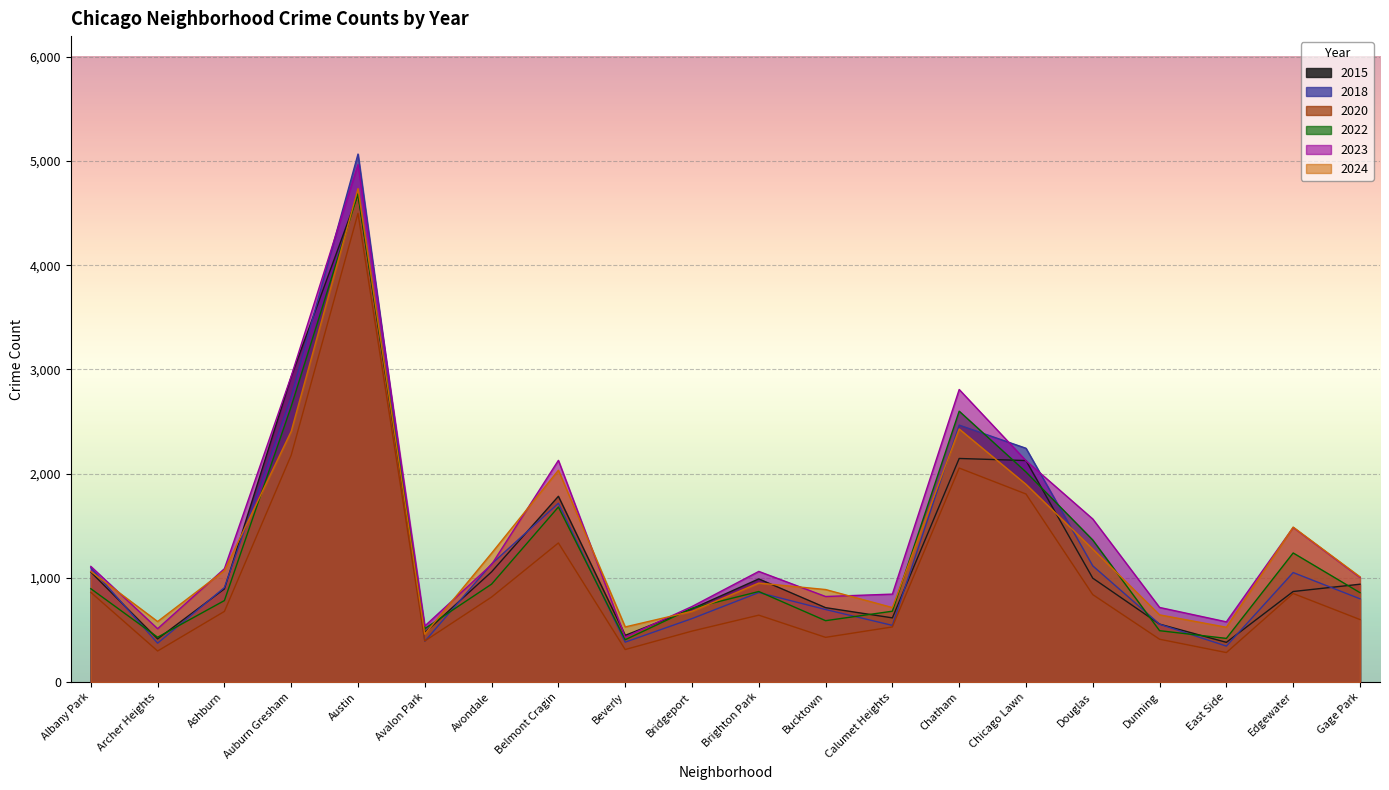

How many times do 2023 and 2018 cross each other?

6